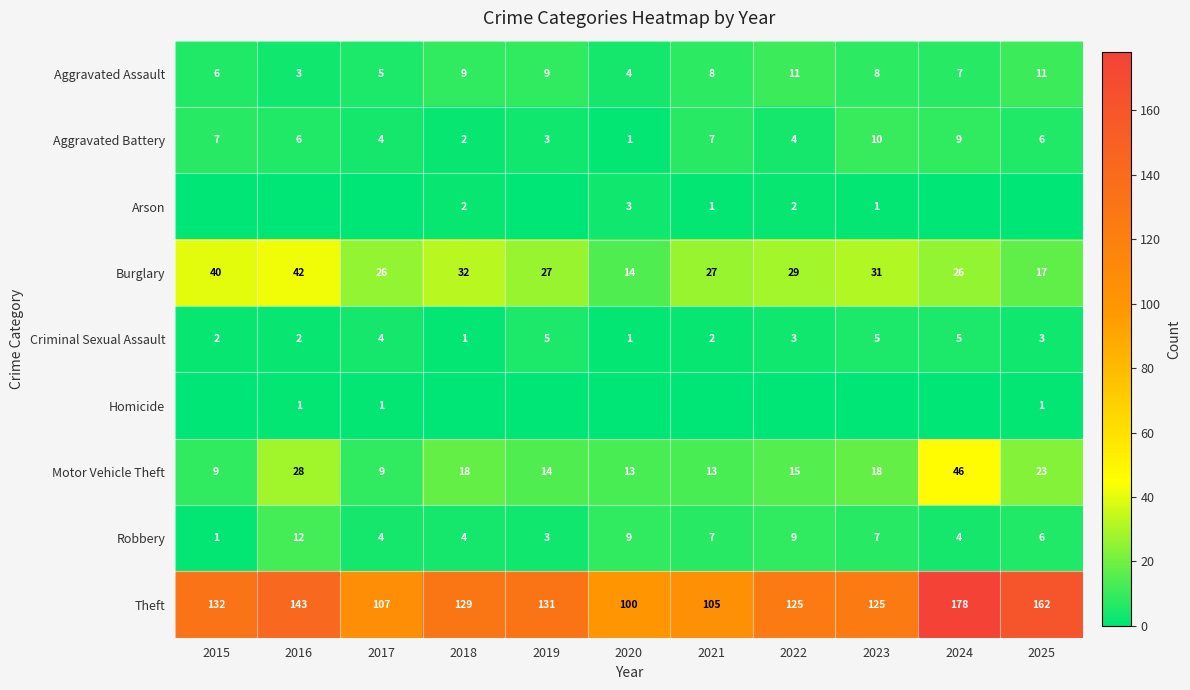

At which label does Motor Vehicle Theft first exceed 15?

2016